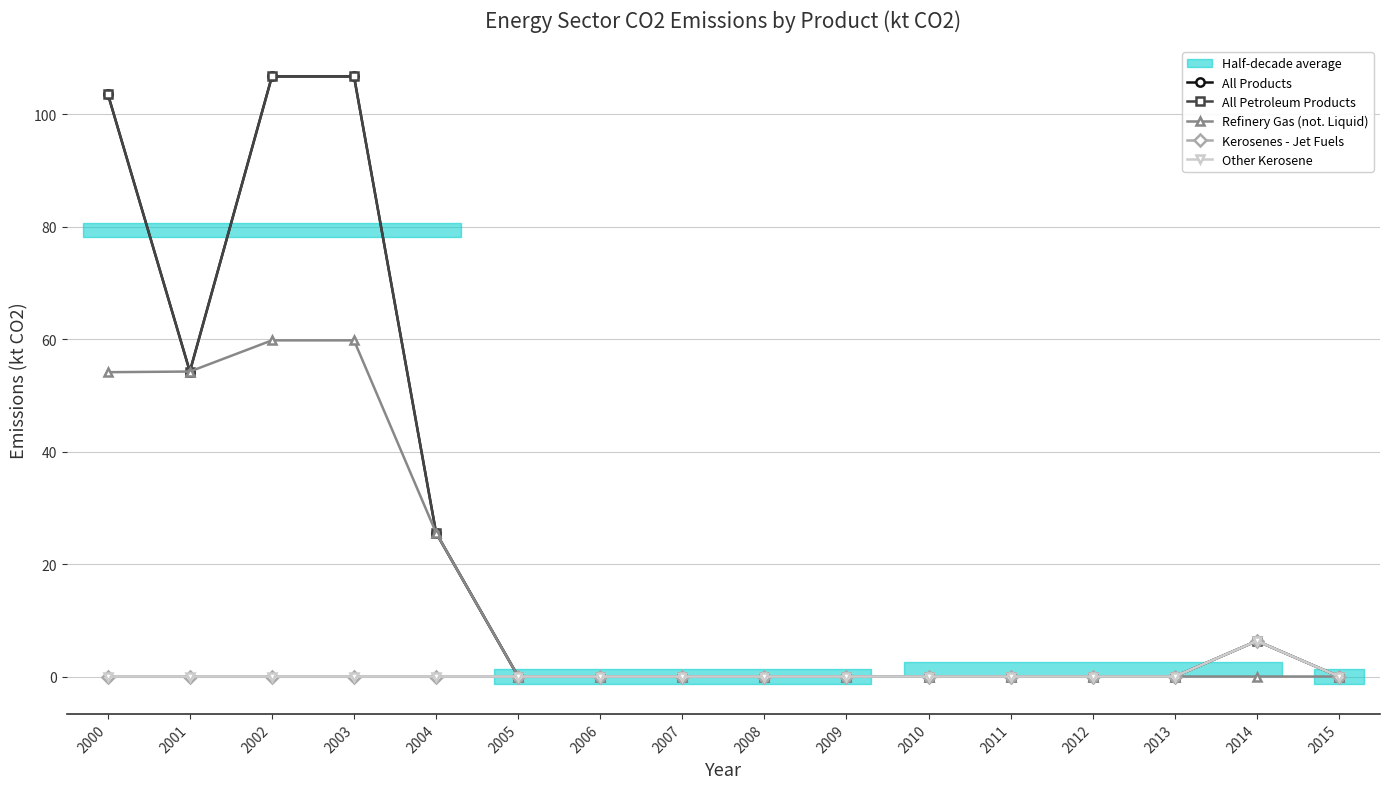

What is the maximum value for Kerosenes - Jet Fuels?

6.3